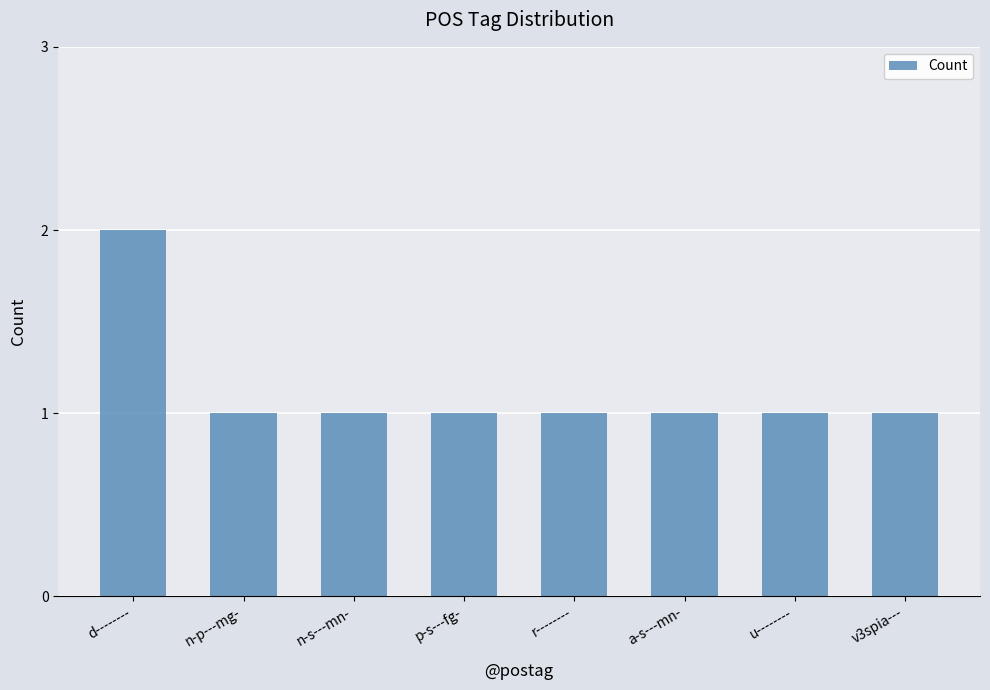

Reading left to right, list all the values displayed in this chart.

2	1	1	1	1	1	1	1